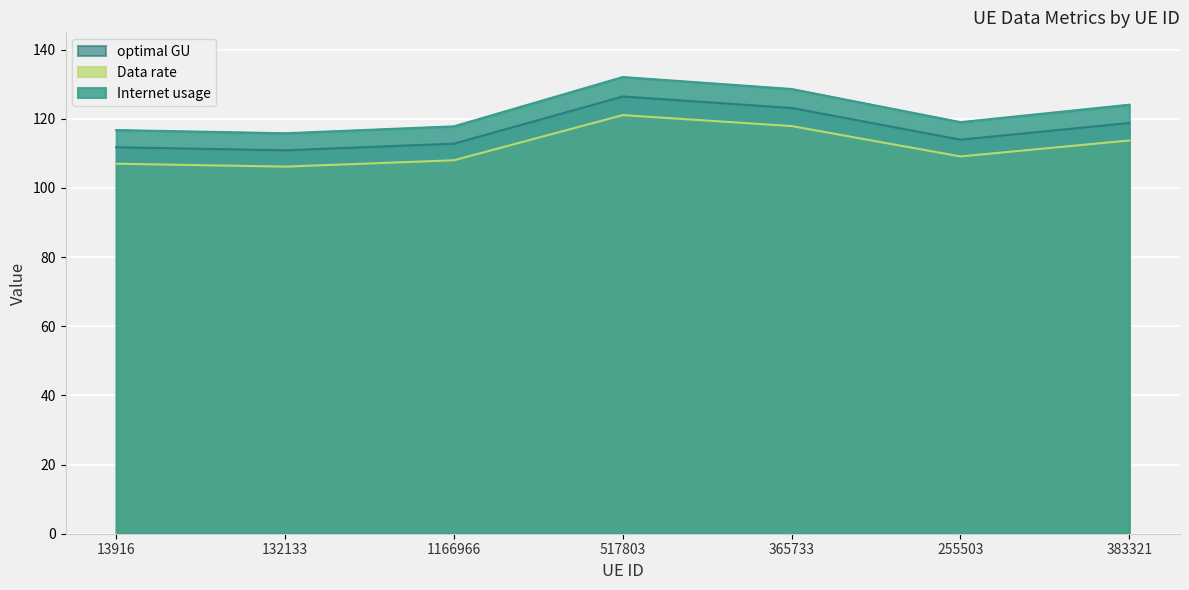

What is the difference between the highest and lowest values at 517803?

11.0